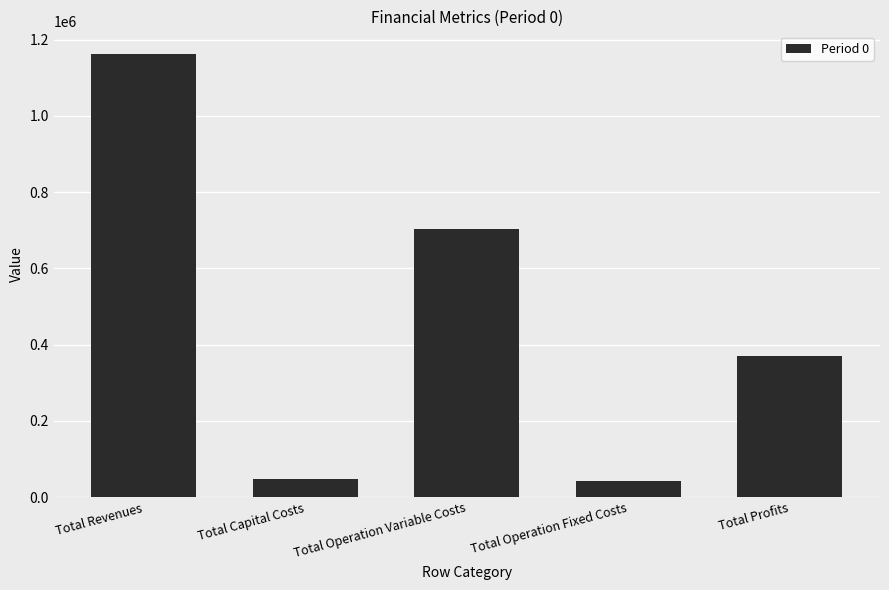

What position from the left is Total Profits?

5